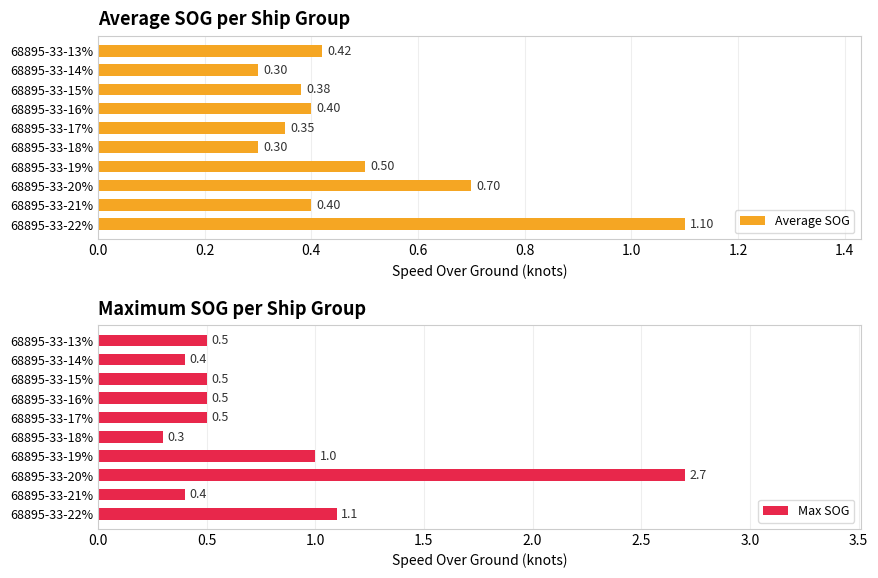

Rank the series by their average value, from lowest to highest.

Average SOG, Max SOG